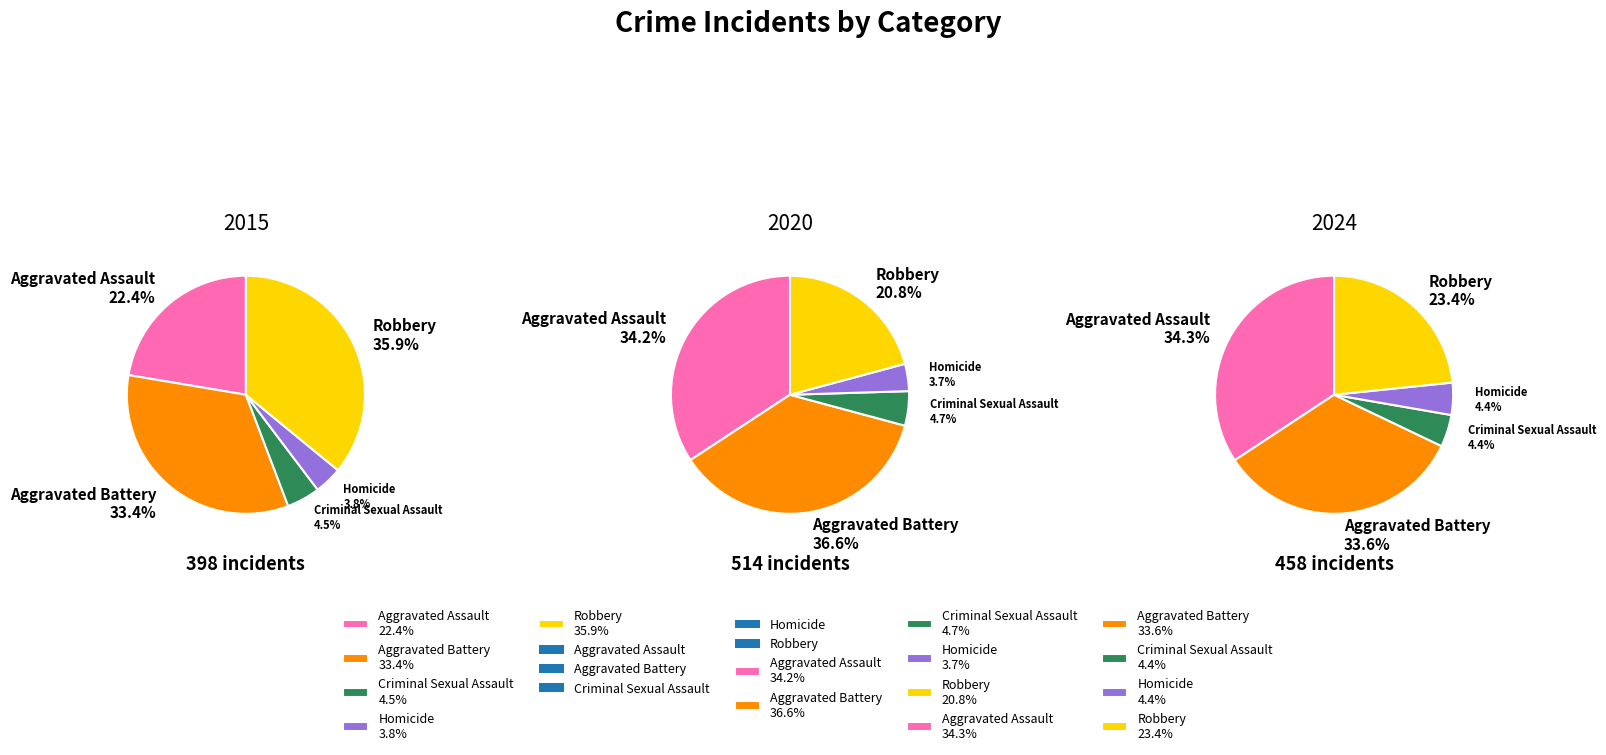

How many segments does this pie chart have?

5